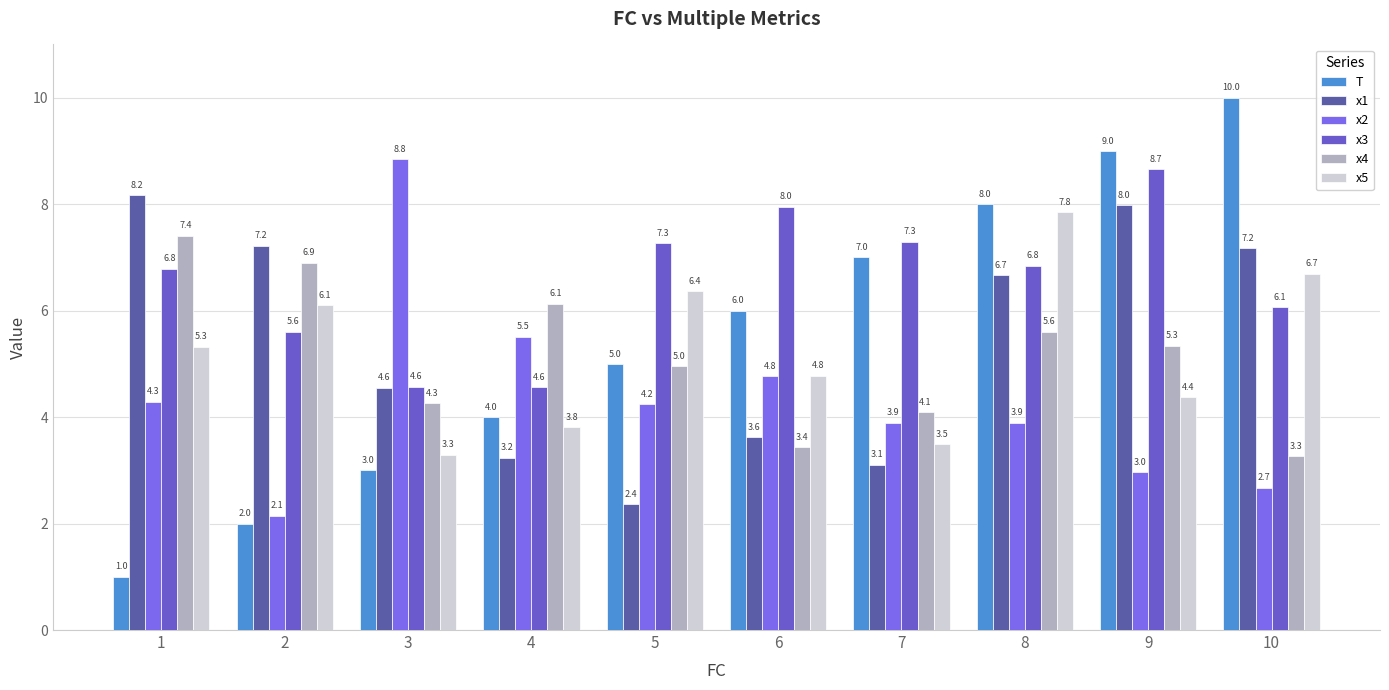

List the series in order of their peak value, lowest first.

x4, x5, x1, x3, x2, T